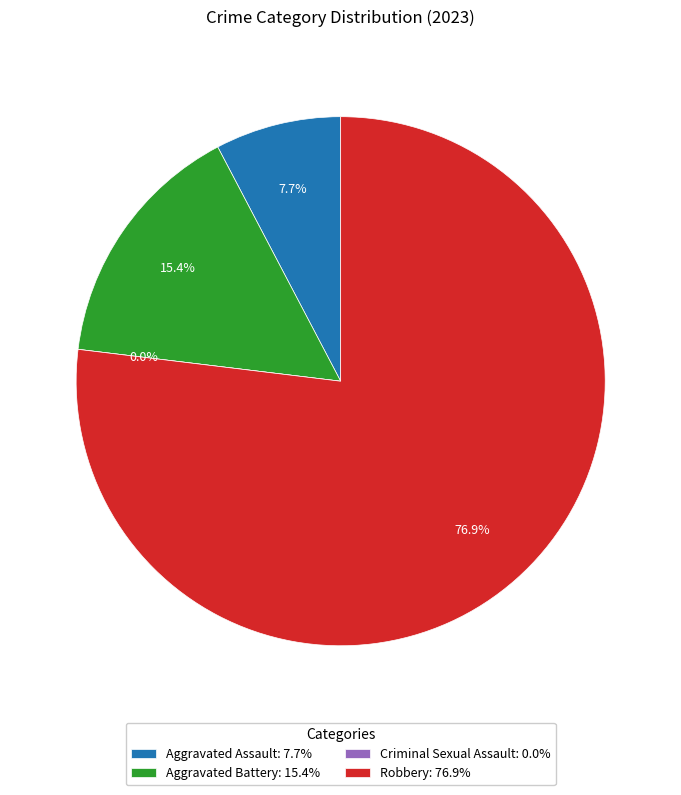

To the nearest percent, what is the combined percentage of Aggravated Battery and Robbery?

92%